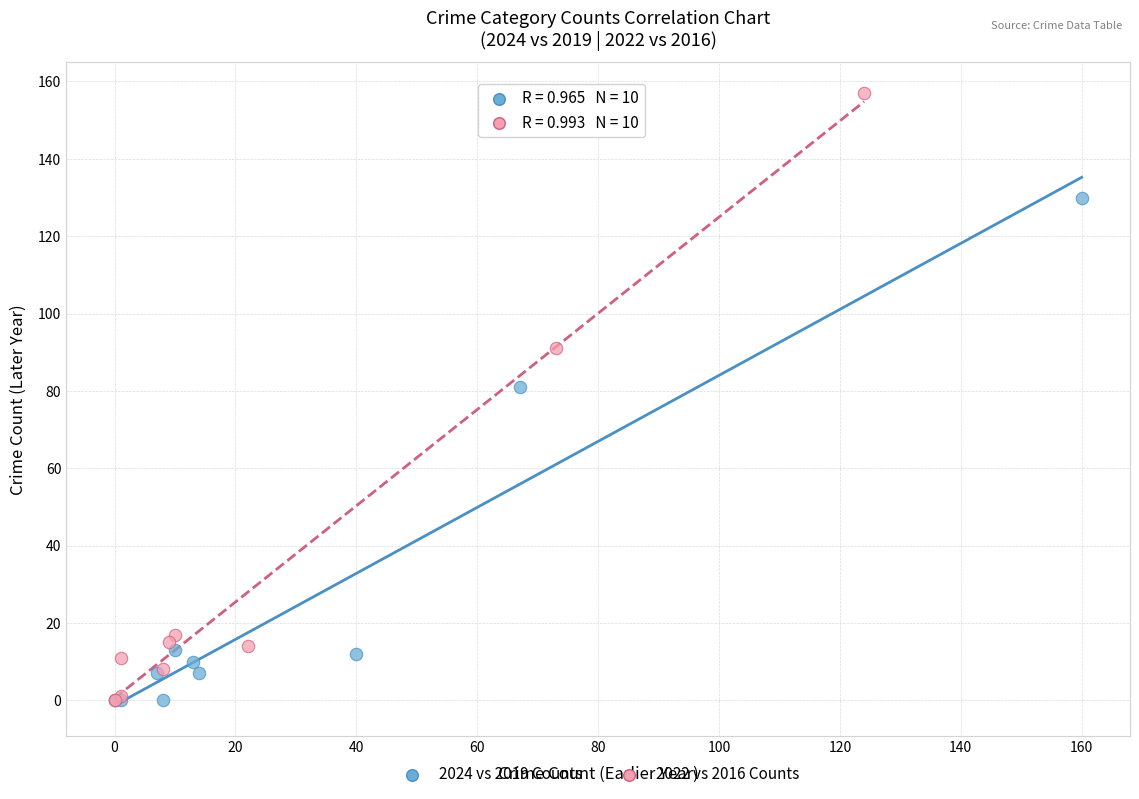

Which series has the widest spread of Y values?

2022 vs 2016 Counts